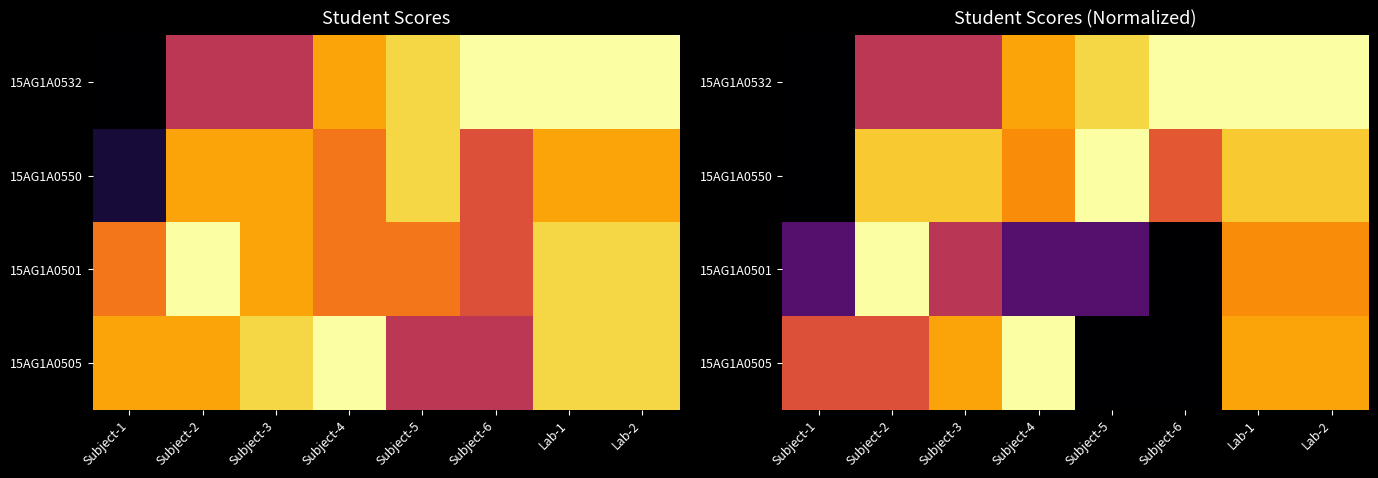

Rank the series by their maximum value, from highest to lowest.

15AG1A0532, 15AG1A0550, 15AG1A0505, 15AG1A0501